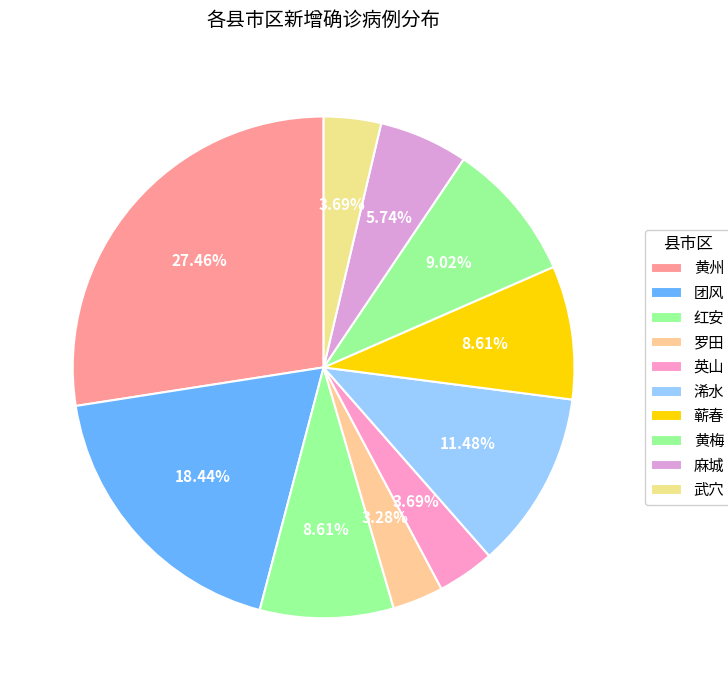

How many segments does this pie chart have?

10